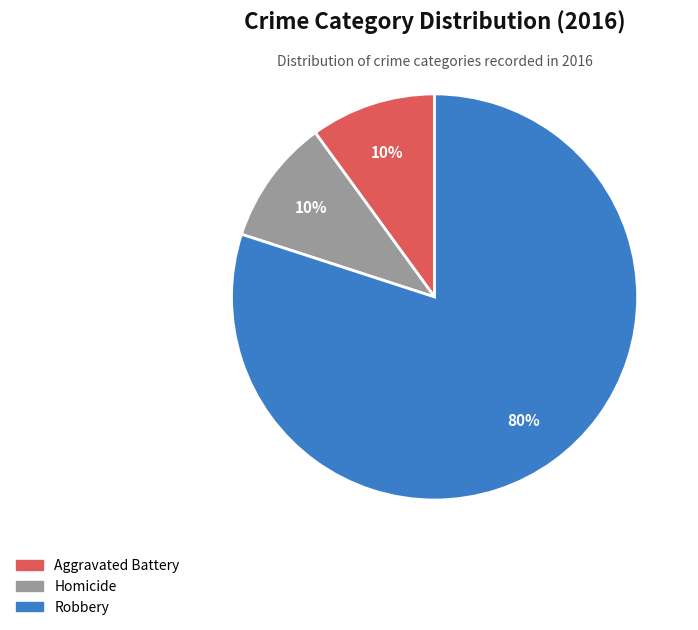

To the nearest percent, what is the difference between the largest and smallest slice percentages?

70%